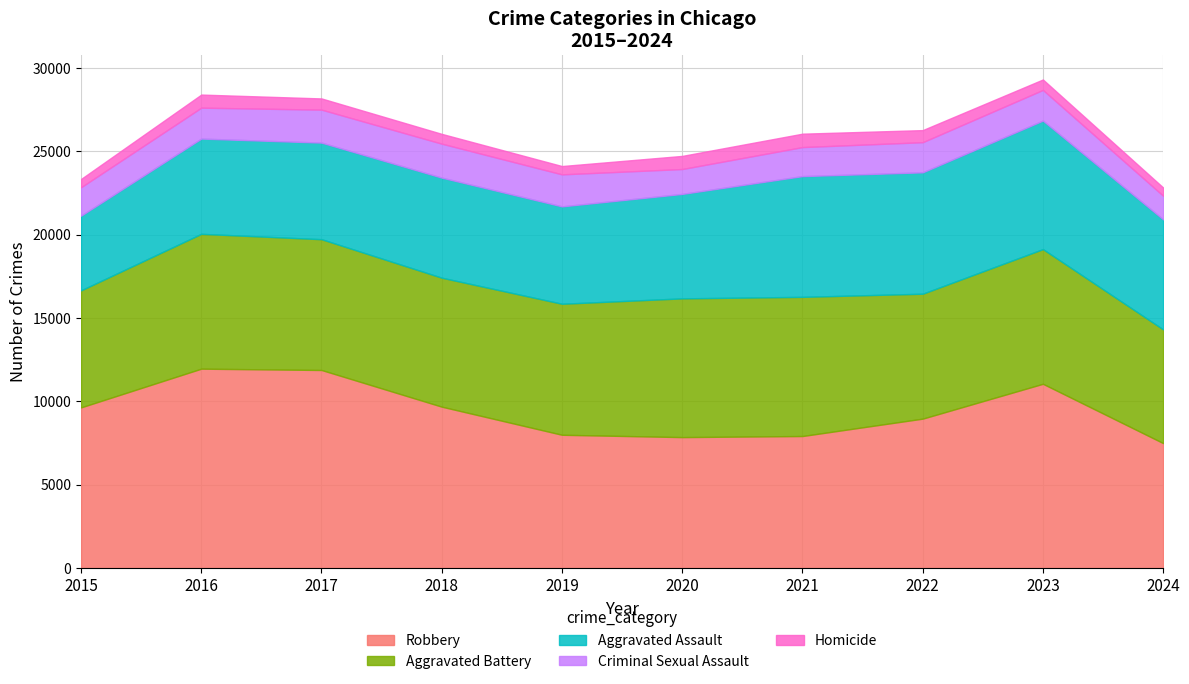

What is the value of the Aggravated Battery point at the 9th from the left?

8077